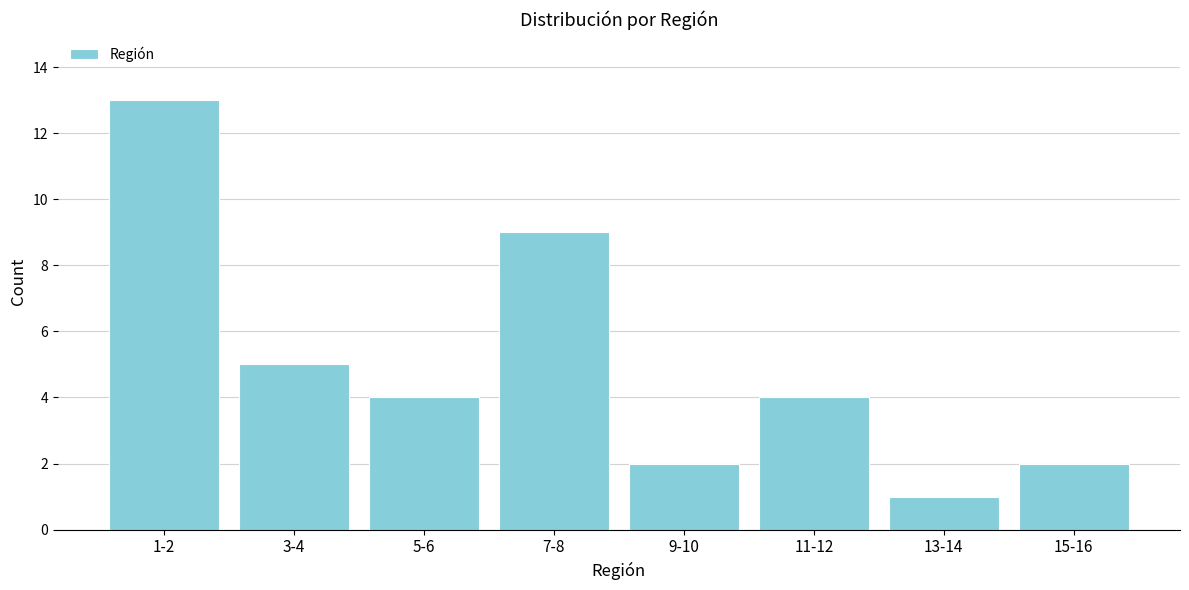

Reading left to right, what are all the values shown in this chart?

1-2=13	3-4=5	5-6=4	7-8=9	9-10=2	11-12=4	13-14=1	15-16=2